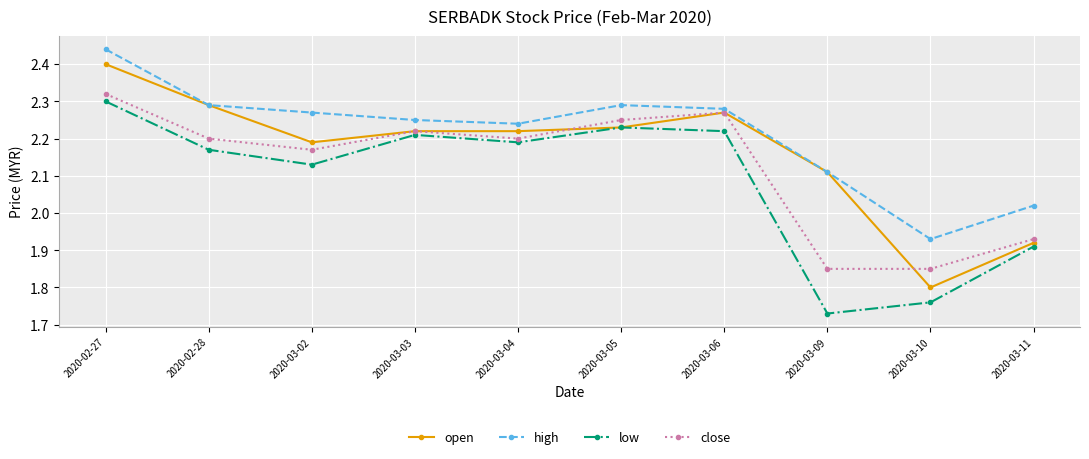

Which series changed the most between 2020-02-27 and 2020-03-11?

open